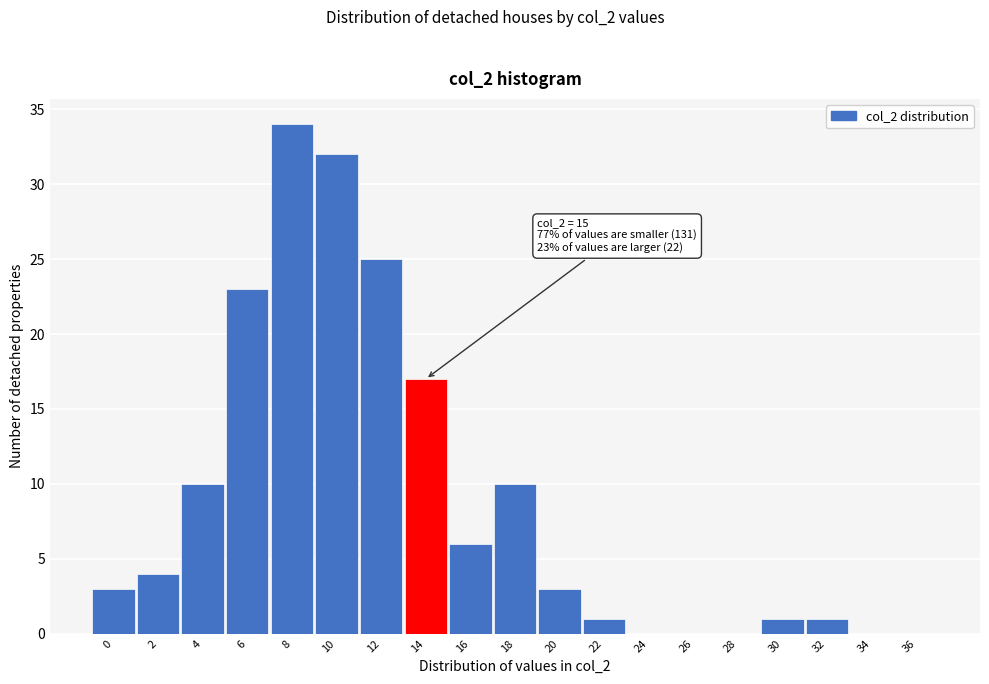

Reading left to right, transcribe all the data shown in this chart.

0=3	2=4	4=10	6=23	8=34	10=32	12=25	14=17	16=6	18=10	20=3	22=1	24=0	26=0	28=0	30=1	32=1	34=0	36=0